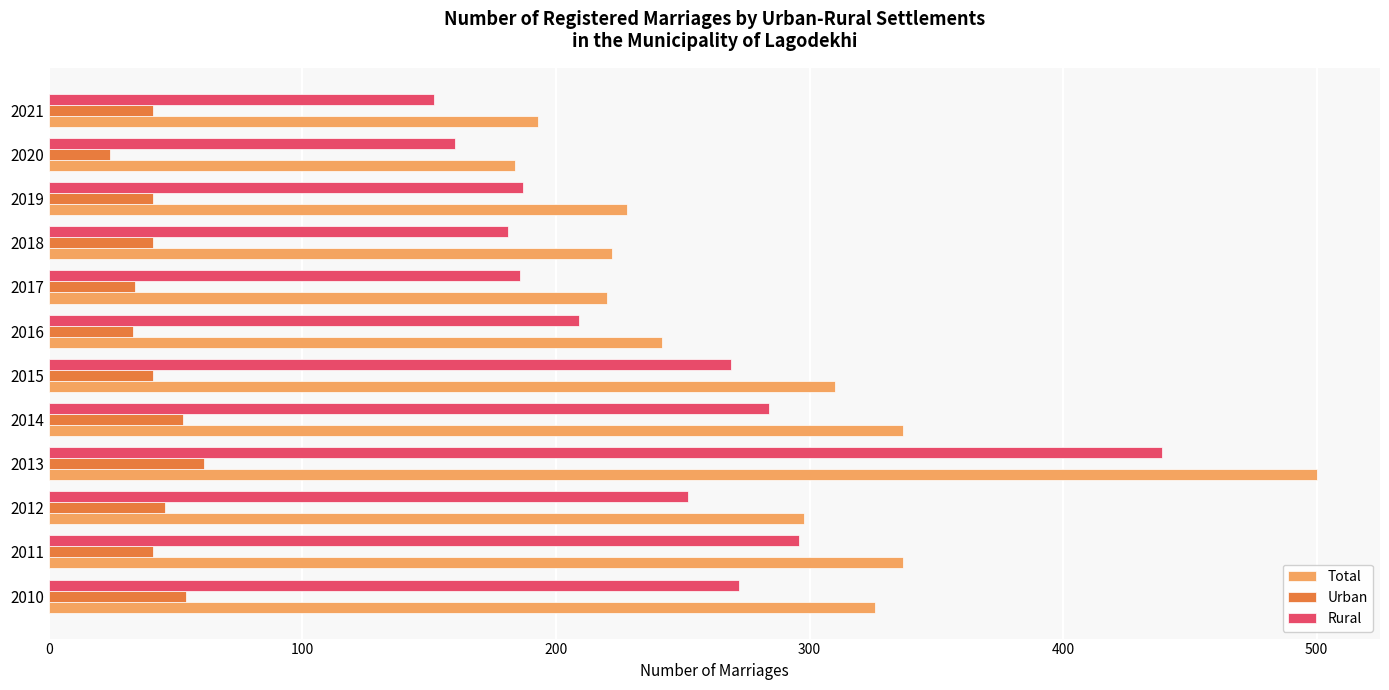

What is the sum of the Total values at 2014 and 2021?

530